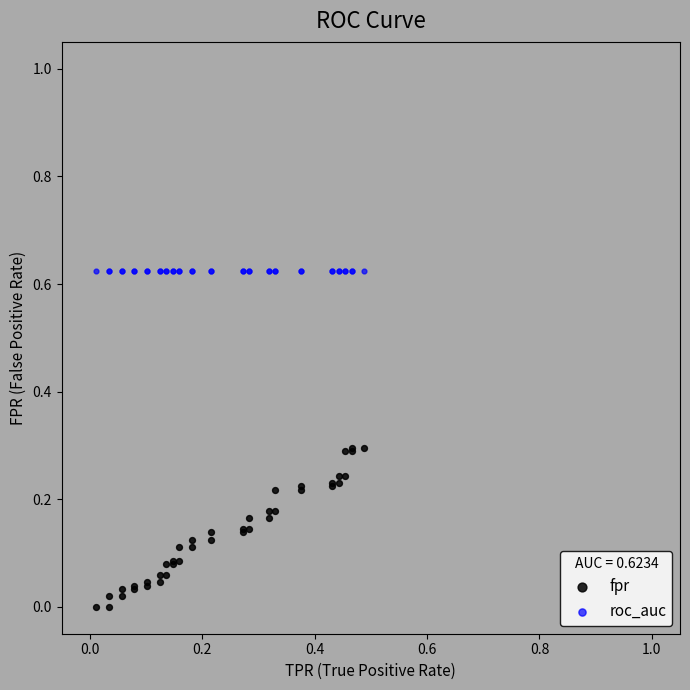

Which series reaches the maximum Y coordinate?

roc_auc